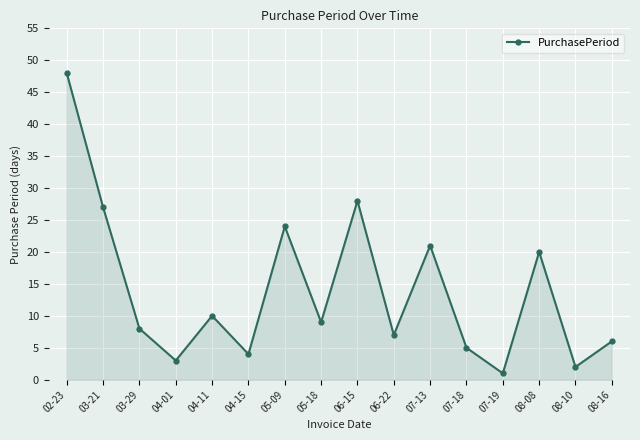

At which category does the chart reach its peak across all series?

02-23